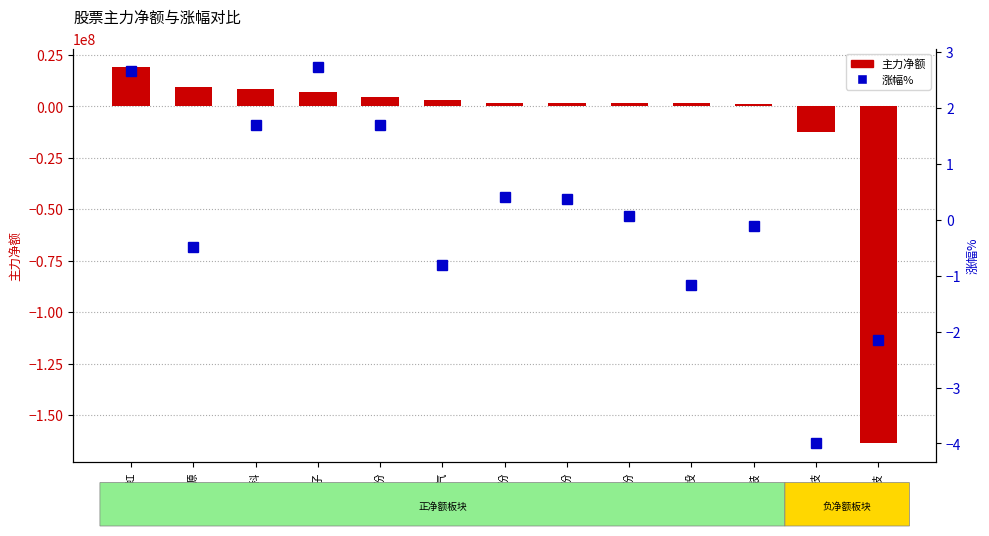

True or false: 主力净额 has a value of 4685446.0 at 泰尔股份.

True